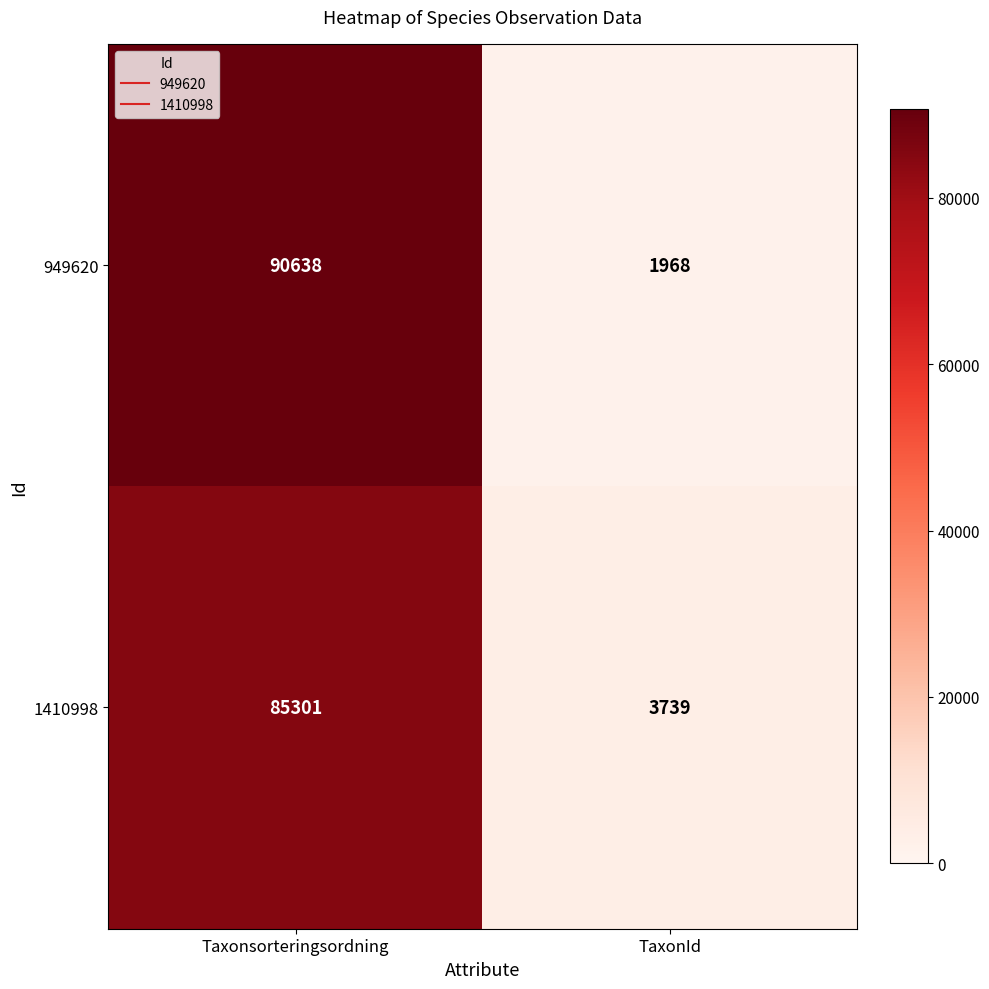

What is the average value of the 949620 series?

46303